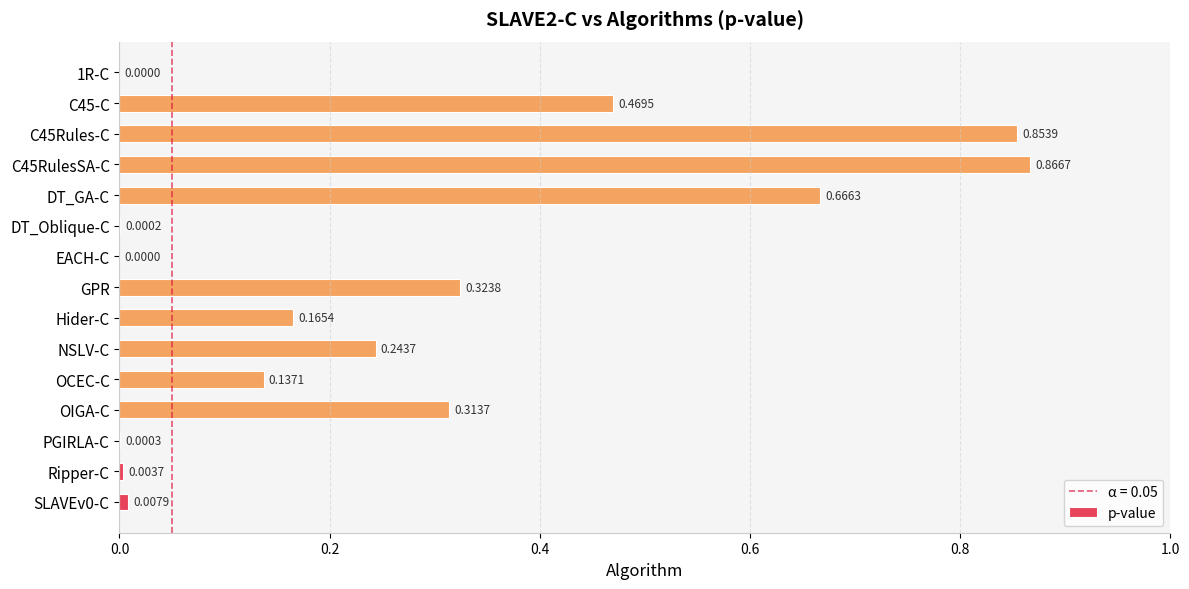

What is the change in value from 1R-C to C45RulesSA-C?

+0.9